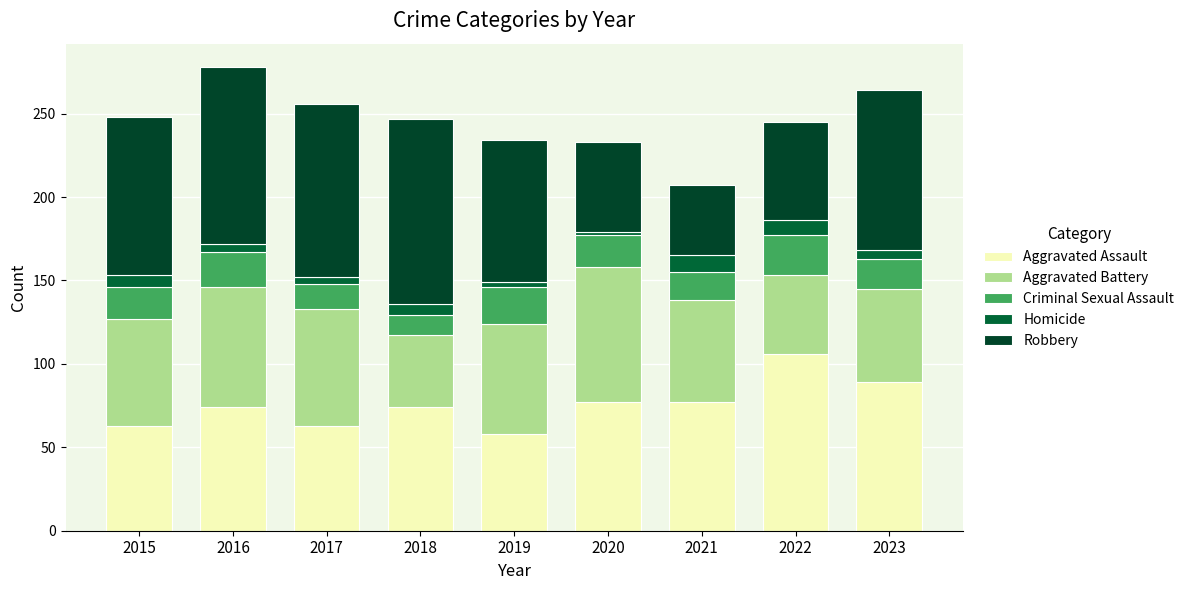

At which label does Aggravated Assault reach its minimum?

2019